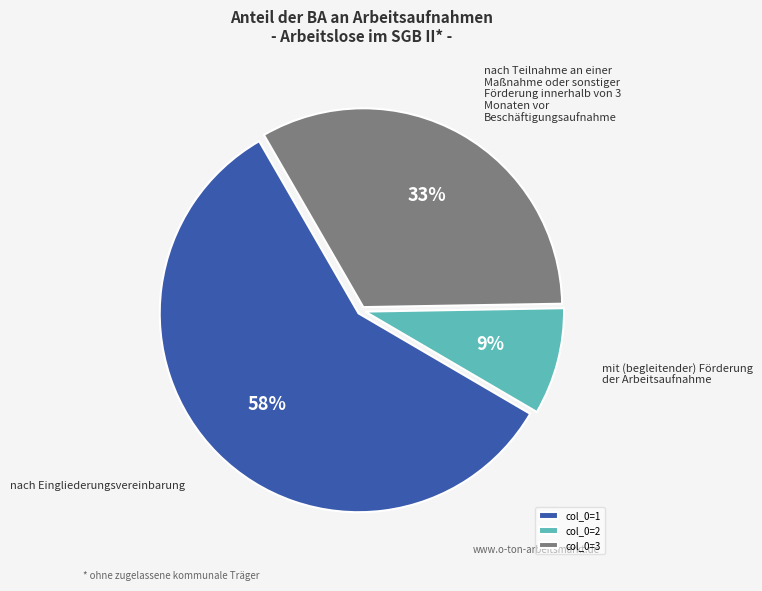

Between col_0=2 and col_0=3, which is larger?

col_0=3